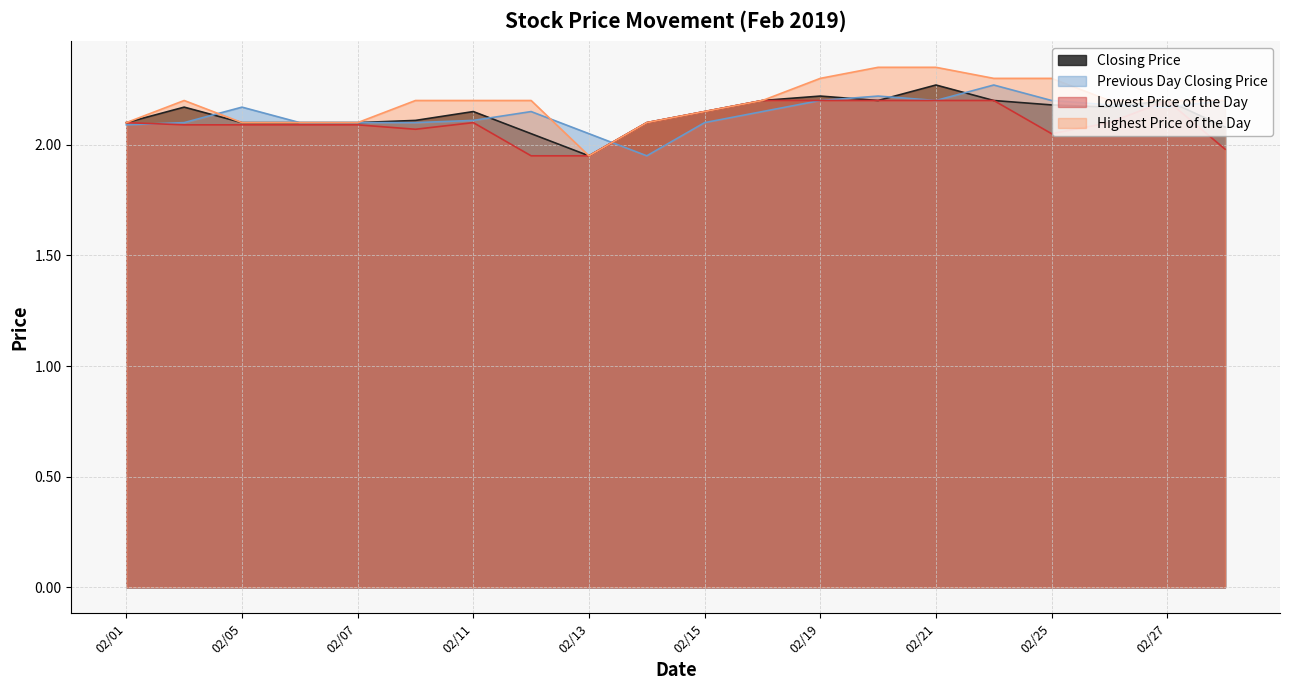

The value of Closing Price at 02/07 is 2.1. True or false?

True